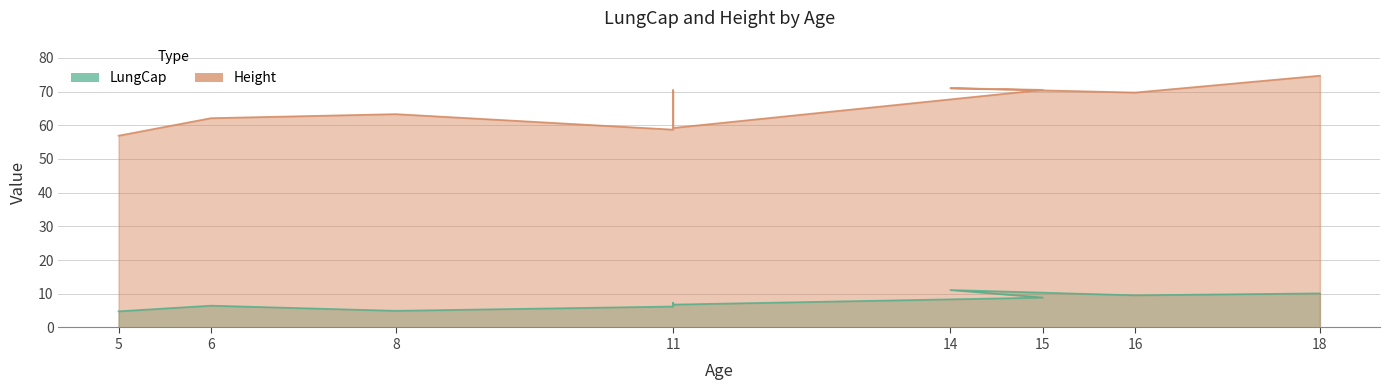

Between 15 and 16, which series saw the biggest shift?

Height